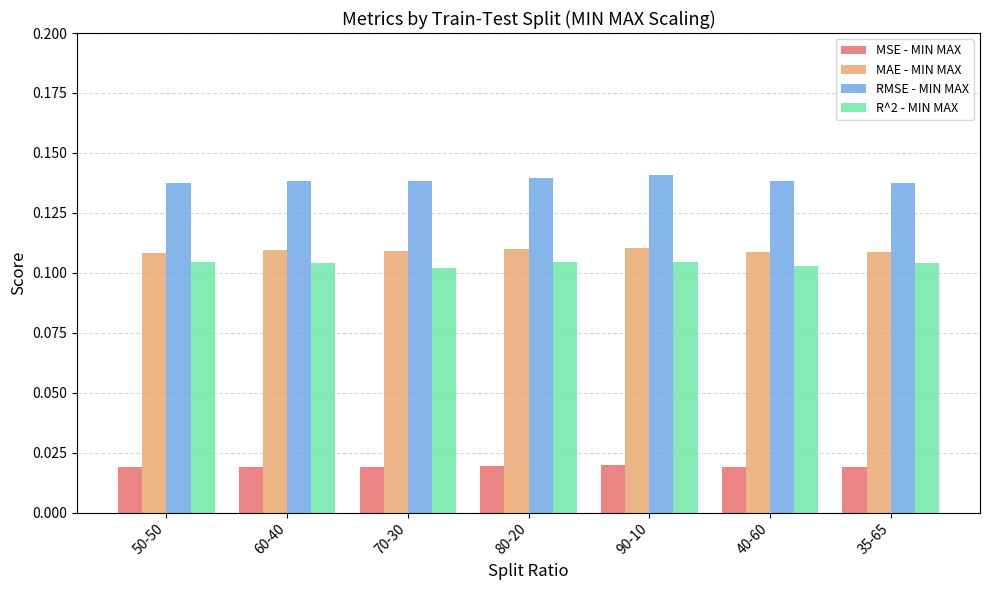

How many bars are there in each group?

4